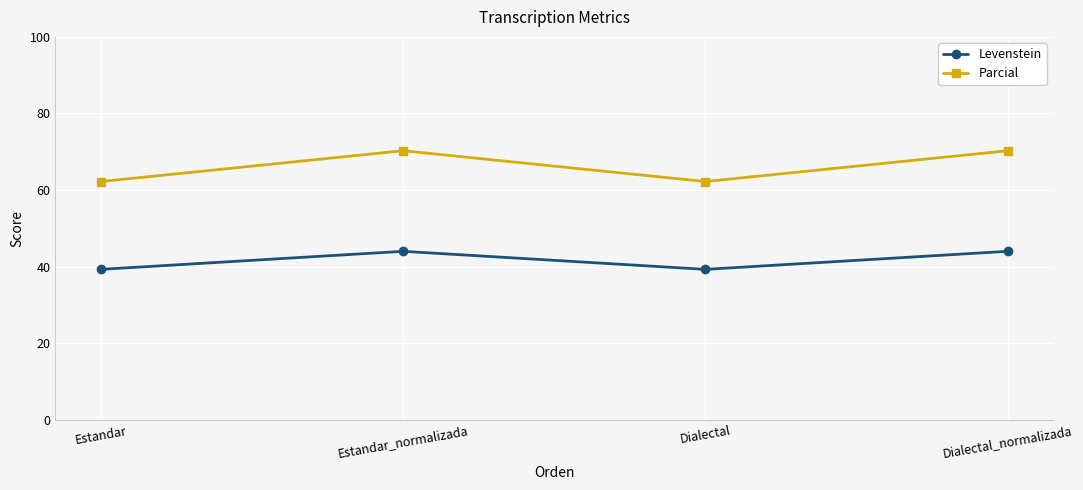

What is the value of the Levenstein point at the 4th from the left?

44.0